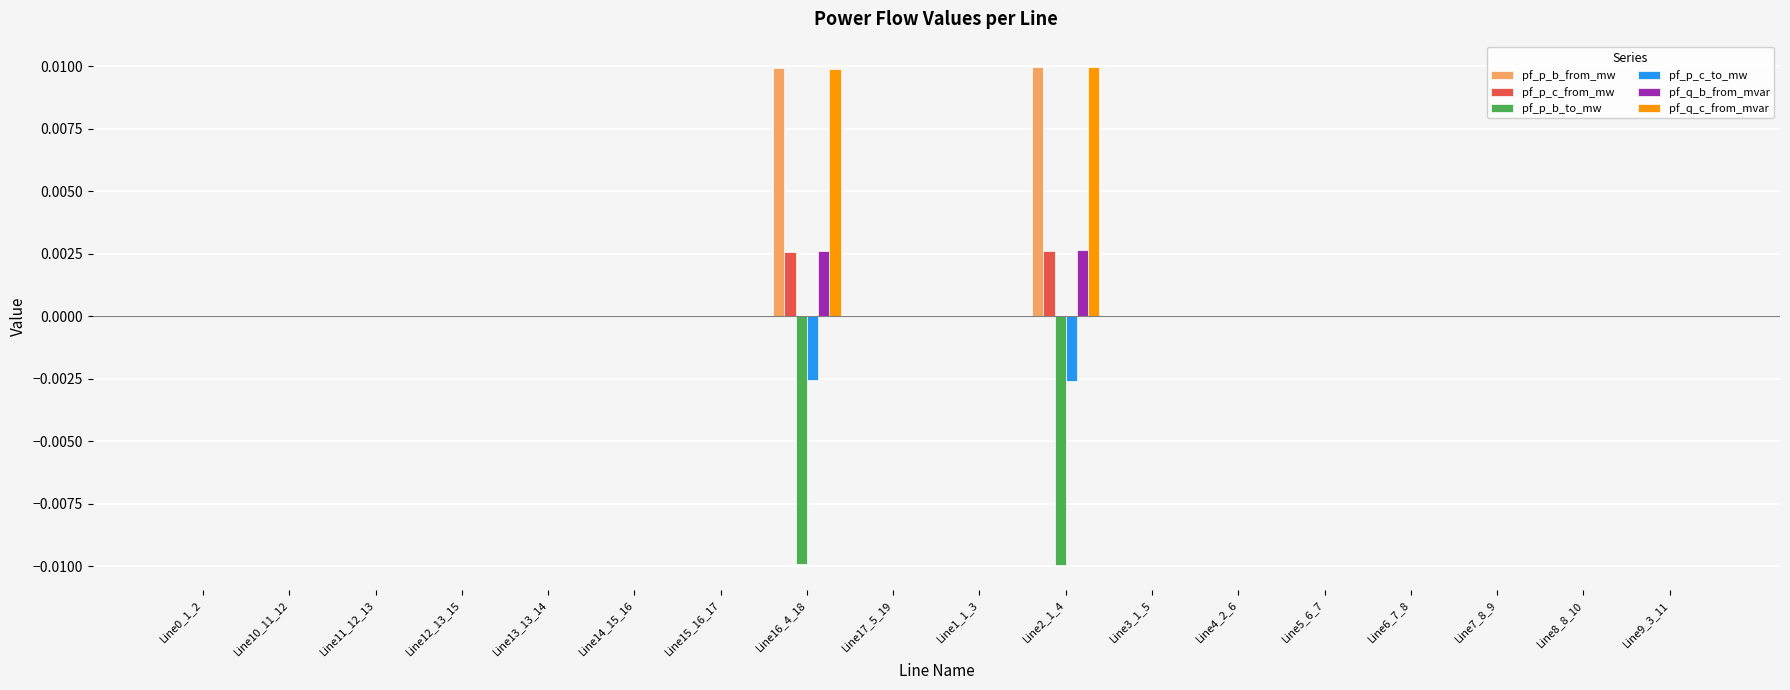

Is the value of pf_q_c_from_mvar at Line16_4_18 greater than the value of pf_p_c_from_mw at Line11_12_13?

Yes